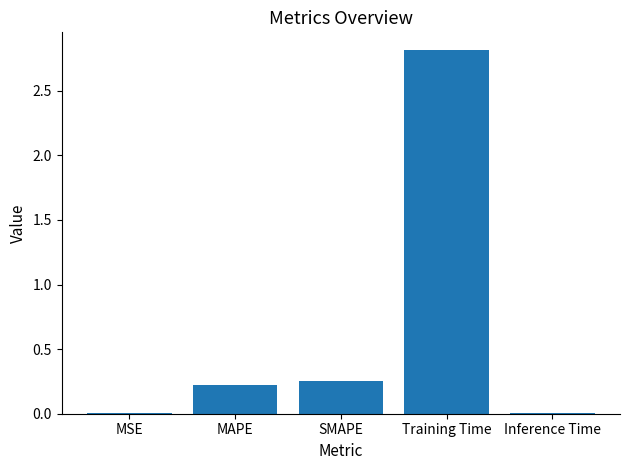

Are the bars grouped side by side (vs. stacked)?

No